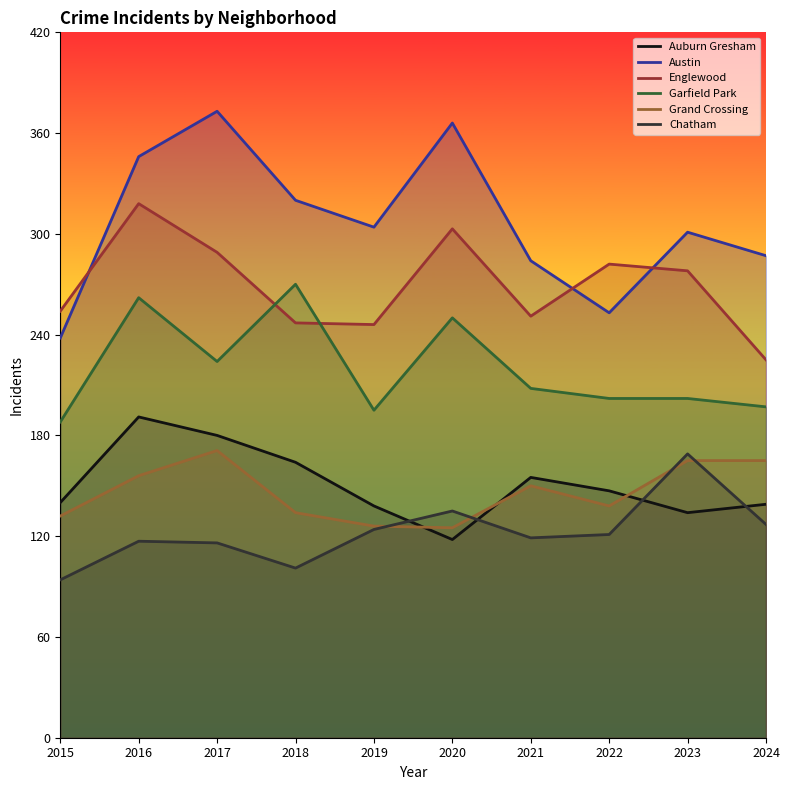

At how many categories does at least one series exceed 363?

2